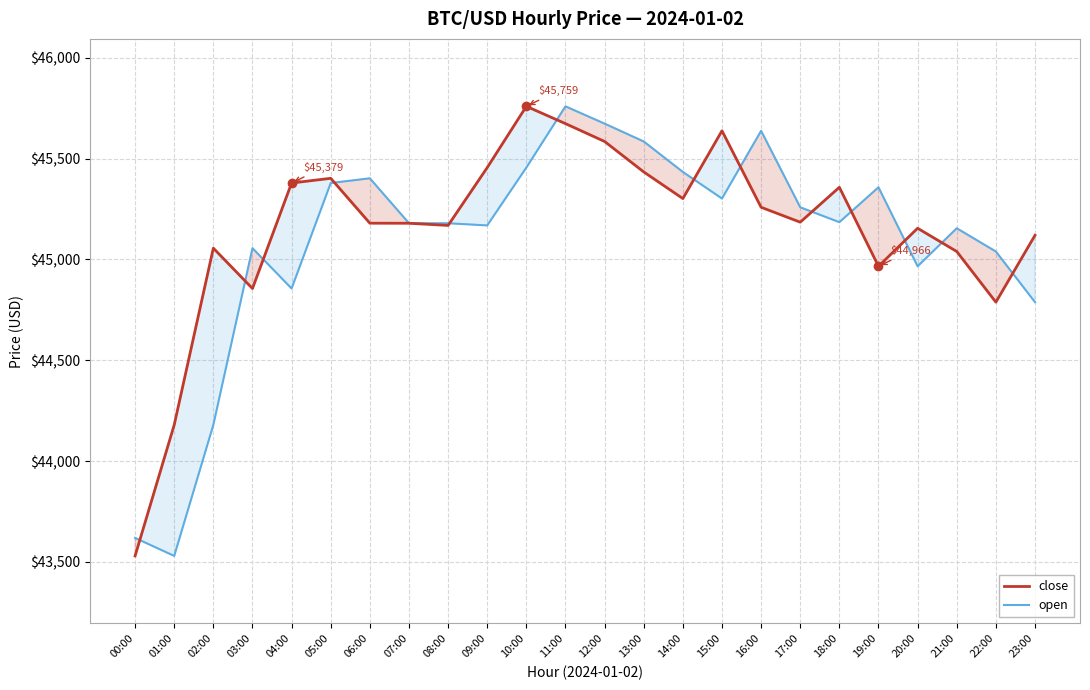

Where is the first local maximum for close?

02:00